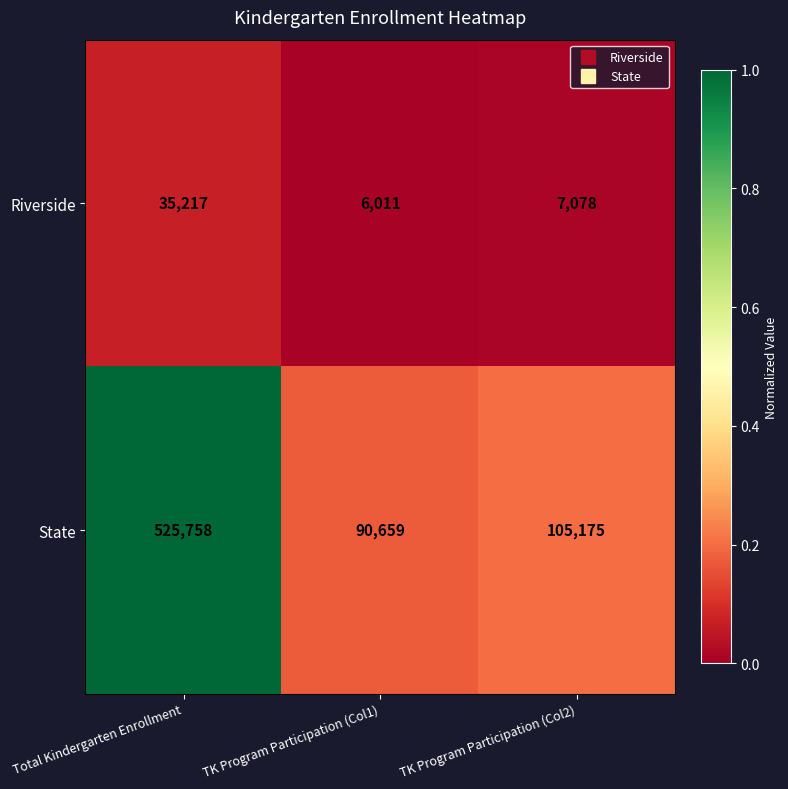

What is the difference between the maximum and second lowest values in the State series?

420583